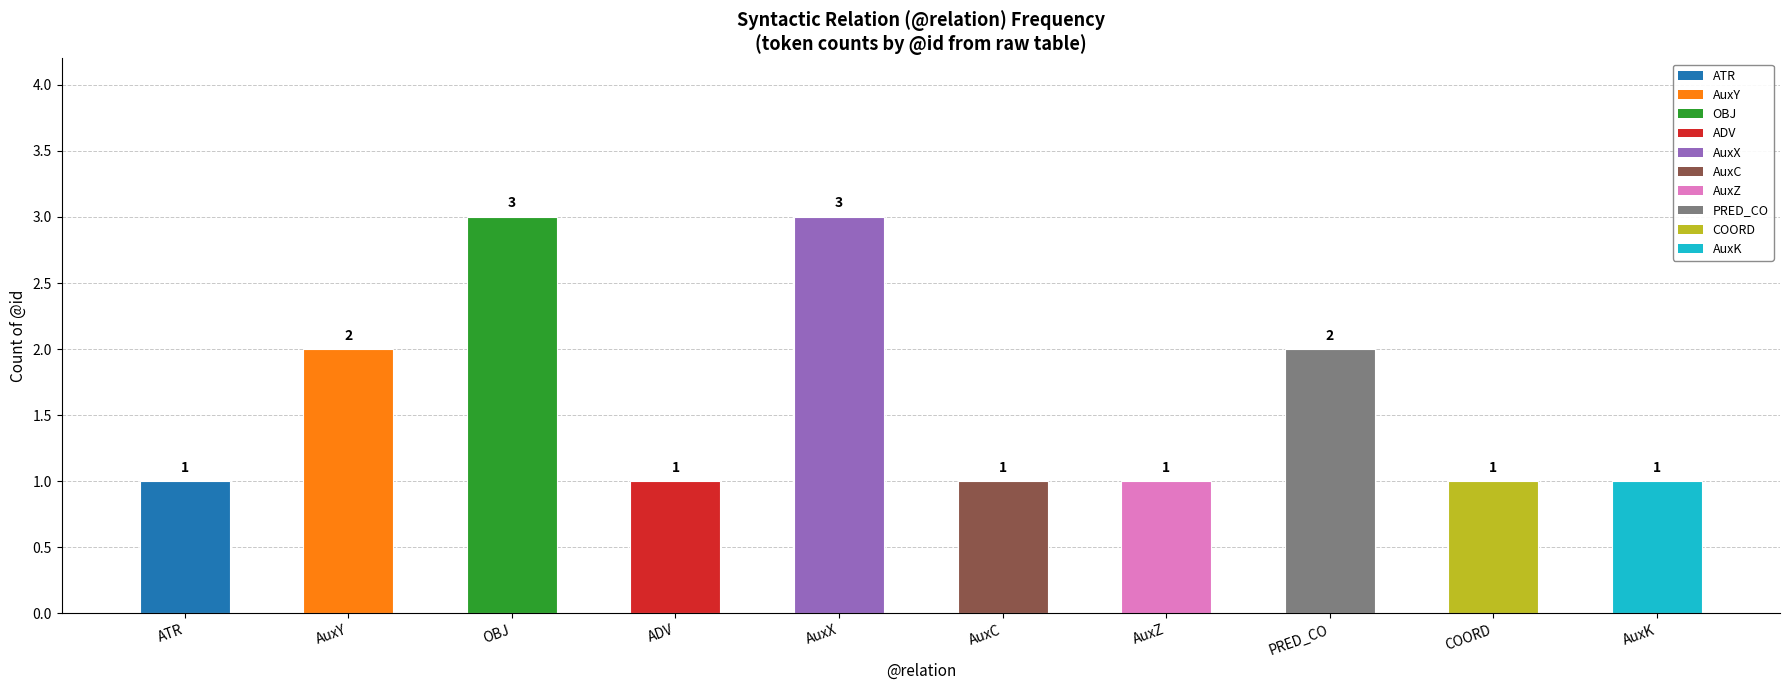

Does the chart contain stacked bars?

No